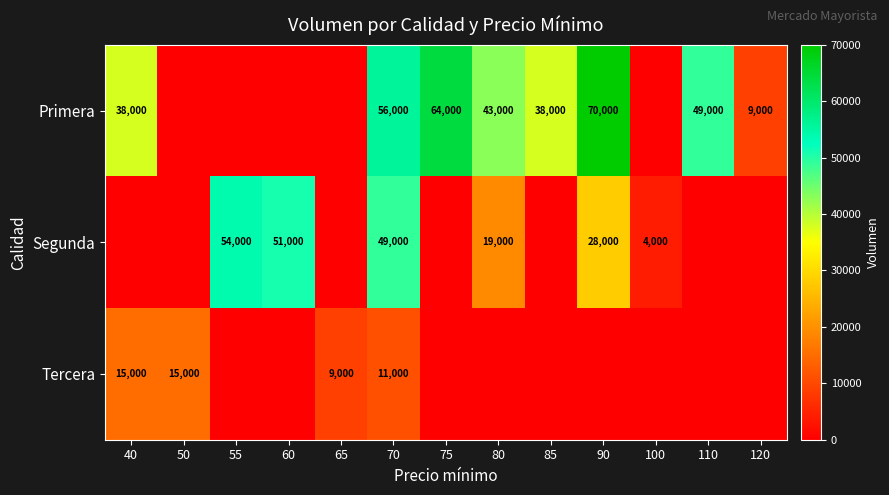

True or false: Tercera has a value of 26201 at 40.

False